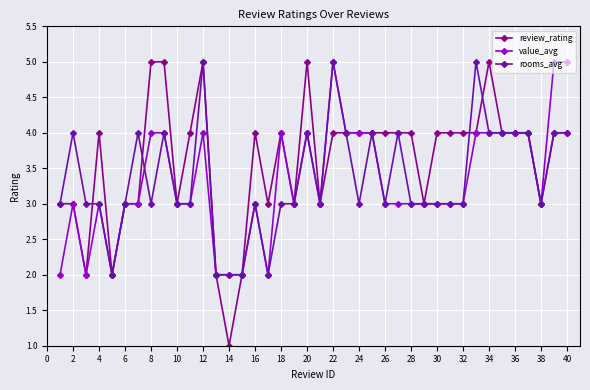

What is the value of the value_avg point at the 13th from the left?

2